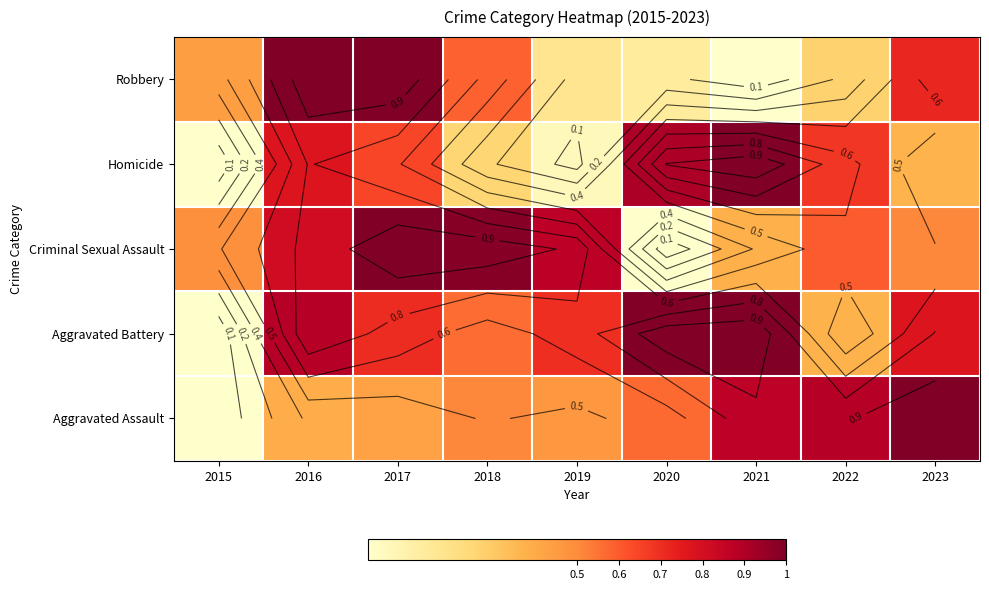

What is the sum of all Robbery values?

4.3